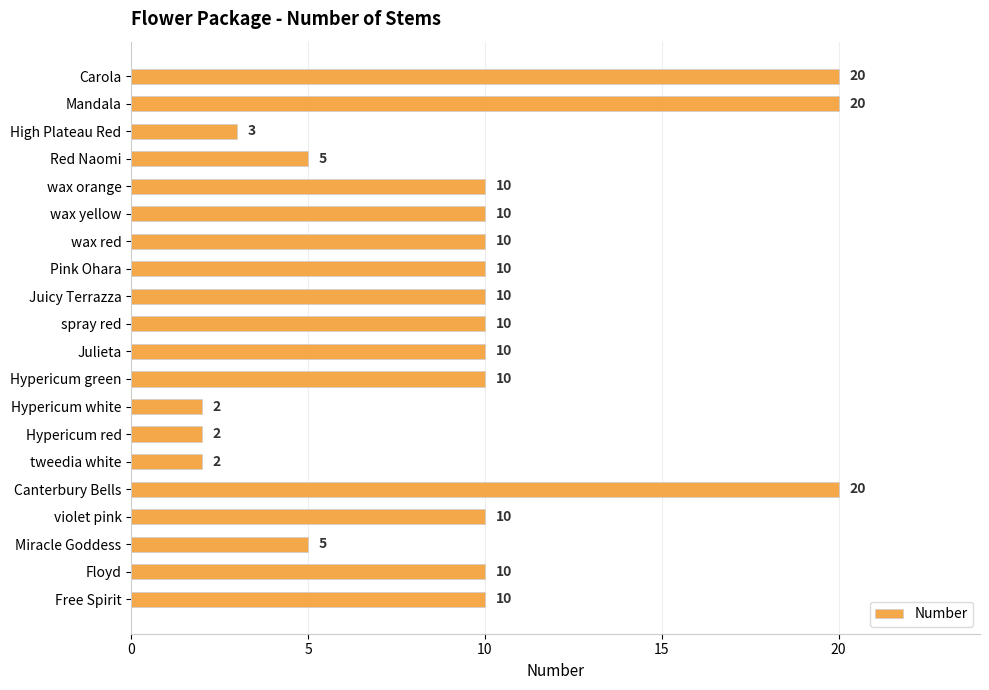

Reading top to bottom, list all the values displayed in this chart.

20	20	3	5	10	10	10	10	10	10	10	10	2	2	2	20	10	5	10	10